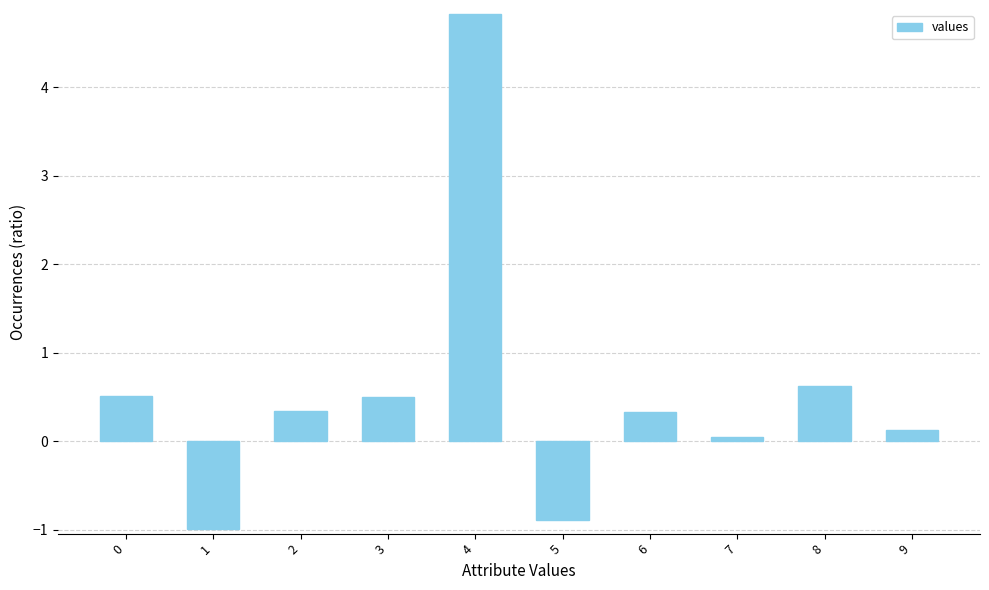

How many bars are there in total?

10